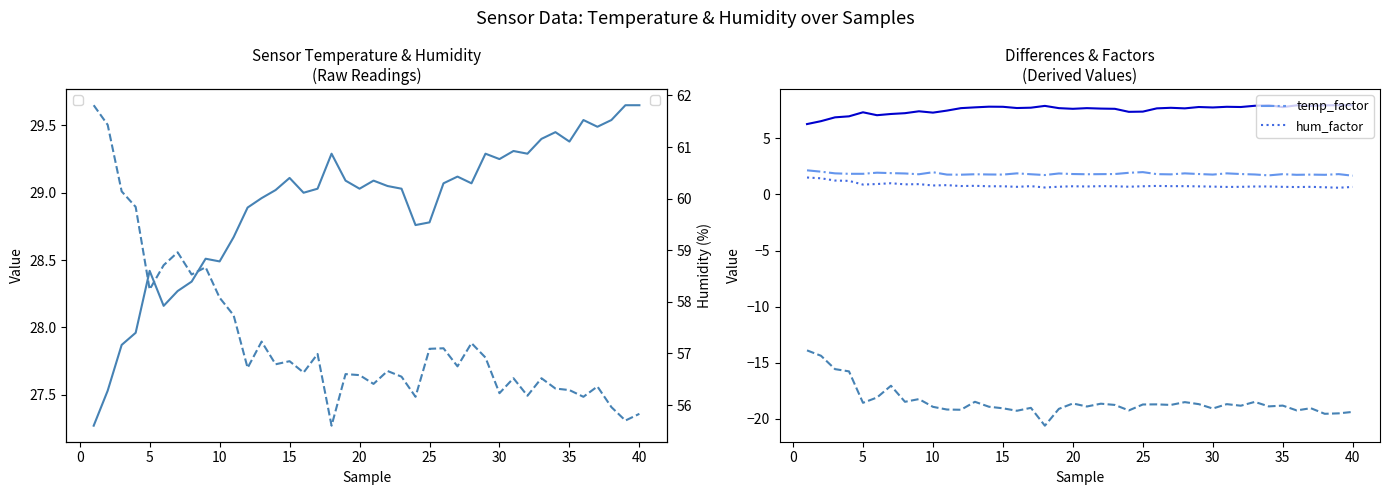

Is the value of hum_factor at 13 greater than the value of temp_factor at 37?

No